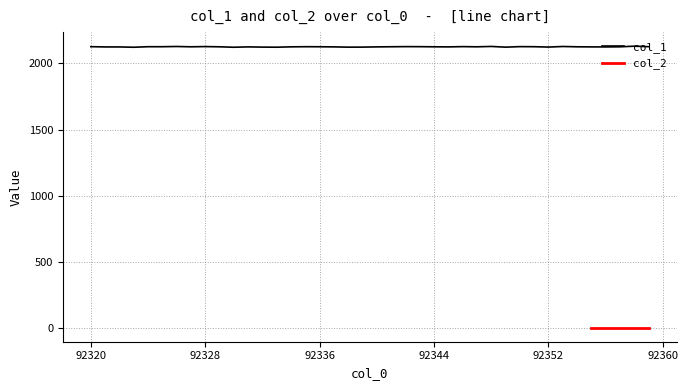

True or false: there are more than 2 points higher than both neighbors.

True